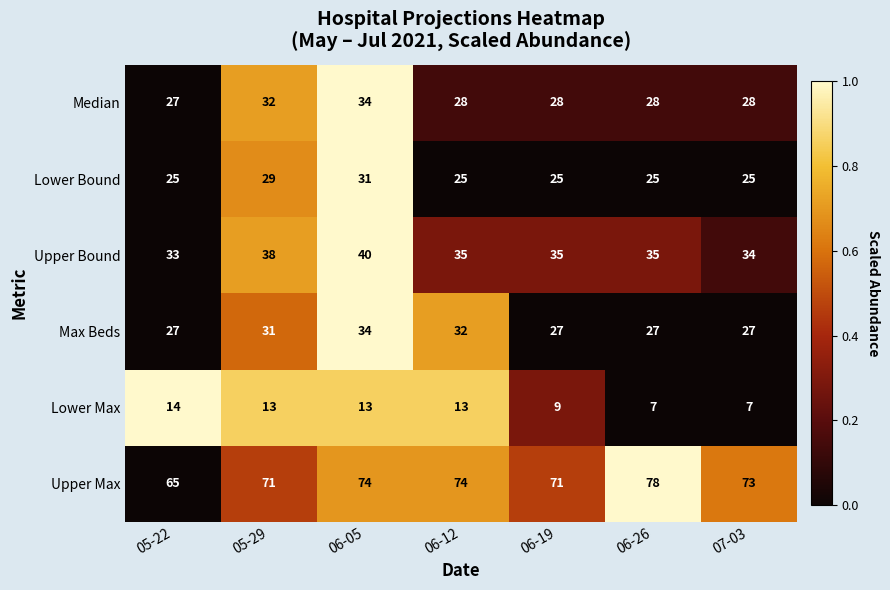

What is the total value across all series at 06-12?

207